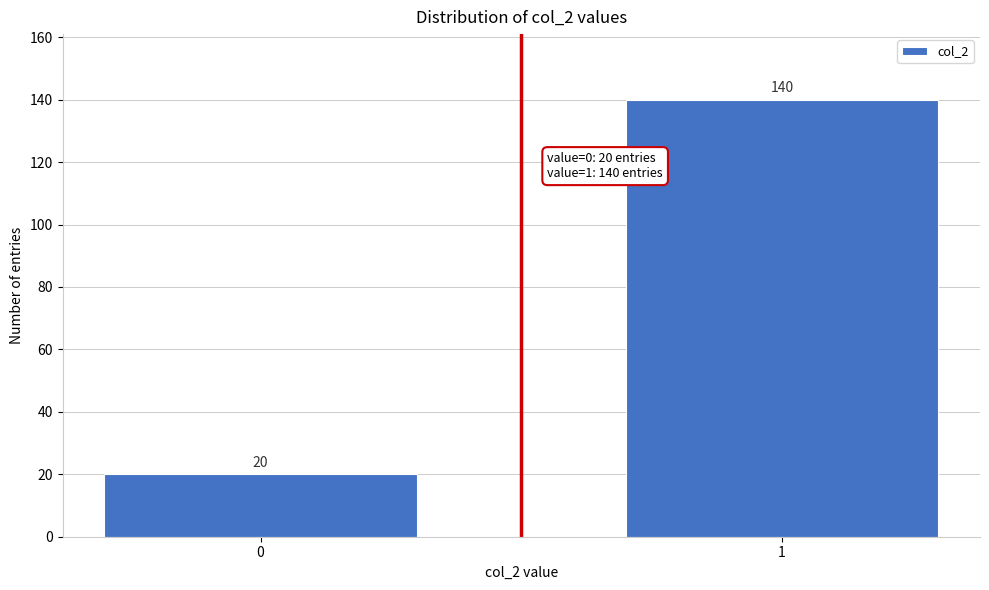

Reading right to left, list all the values displayed in this chart.

1=140	0=20